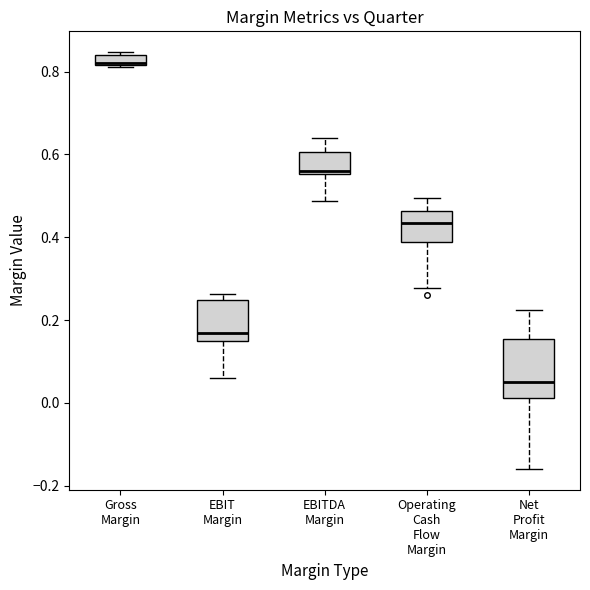

Comparing the boxes themselves (not the whiskers), which one is the tallest?

Net Profit Margin